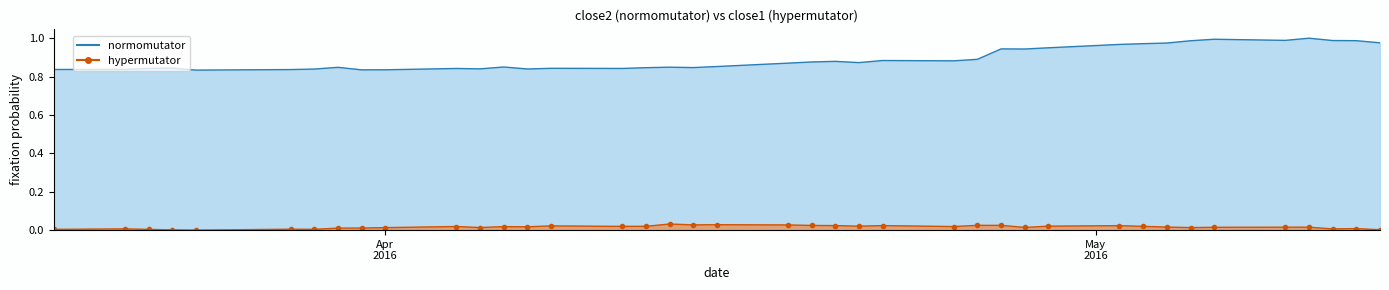

Is it true that normomutator equals 0.2 at 2016-03-23?

False